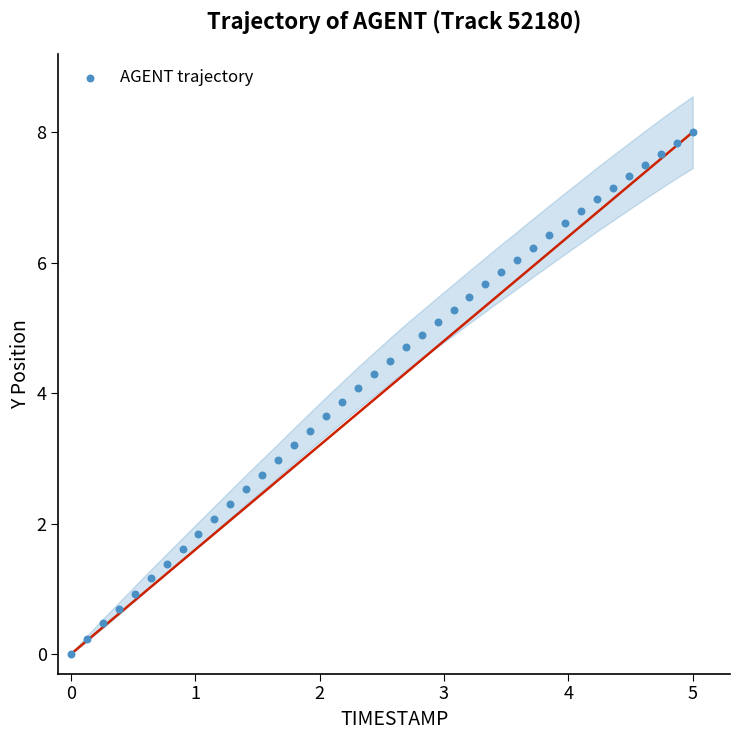

What is the range of X values (max minus min)?

5.0